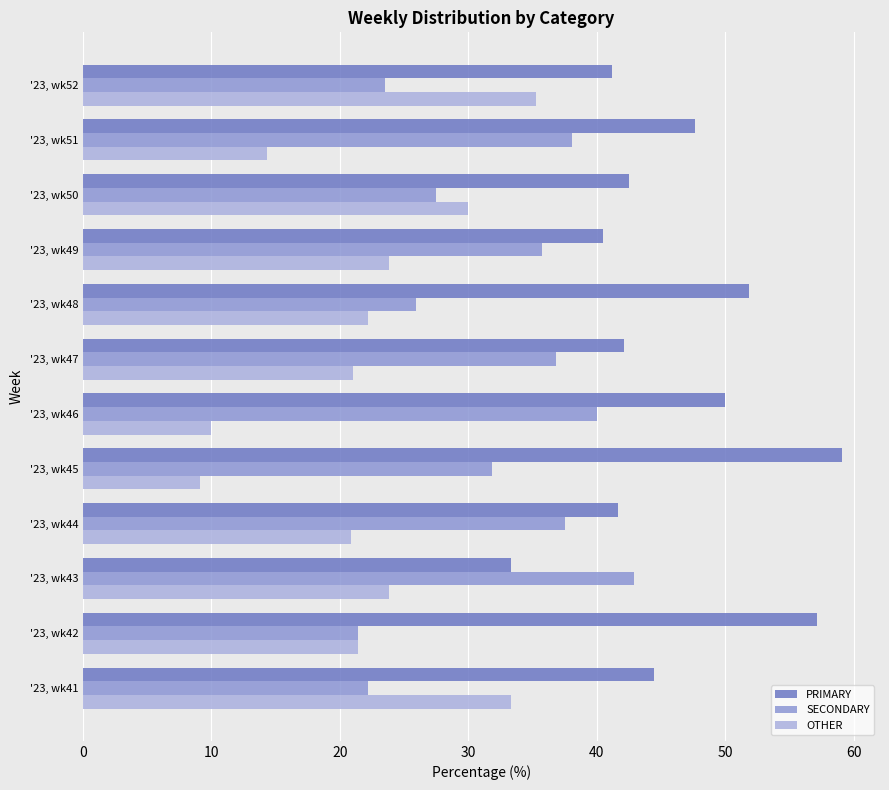

Rank the series by their average value, from lowest to highest.

OTHER, SECONDARY, PRIMARY